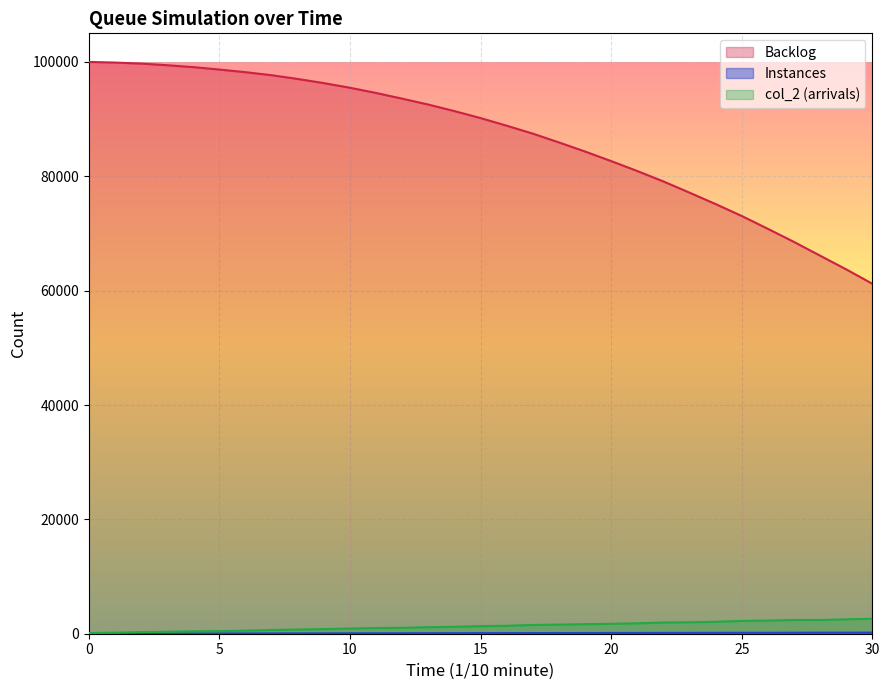

True or false: Instances and Backlog intersect in this chart.

False